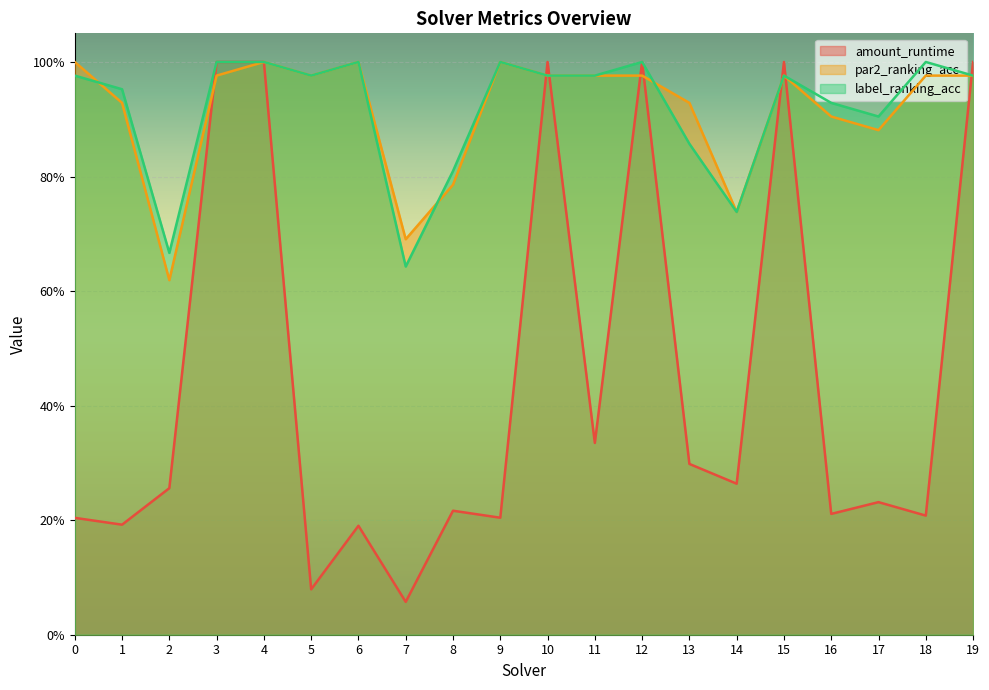

At which label is amount_runtime closest to 0?

7